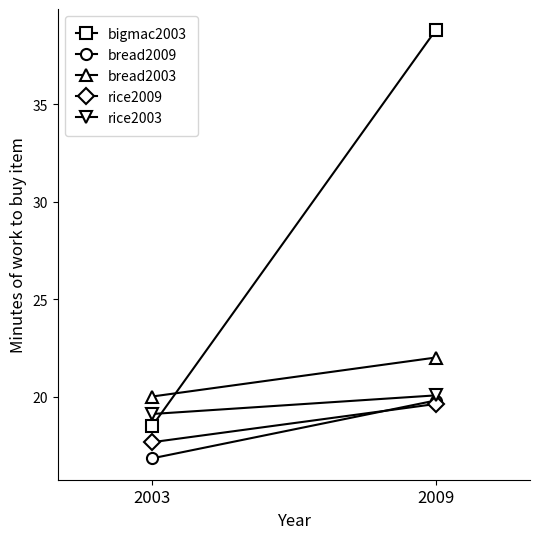

How many bread2003 values are between 20 and 22?

2